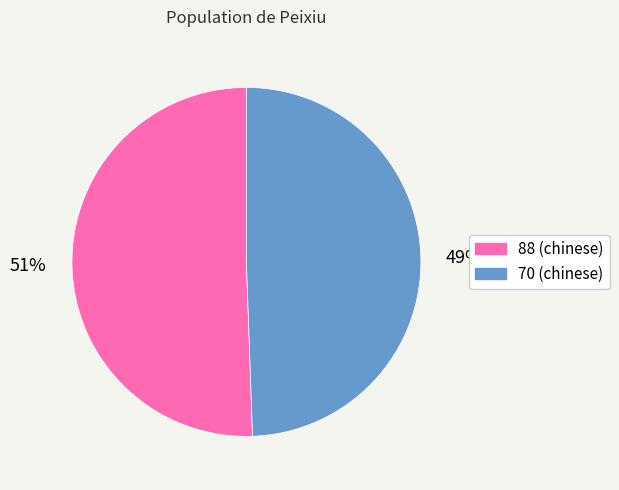

Which slice represents more than half of the pie?

88